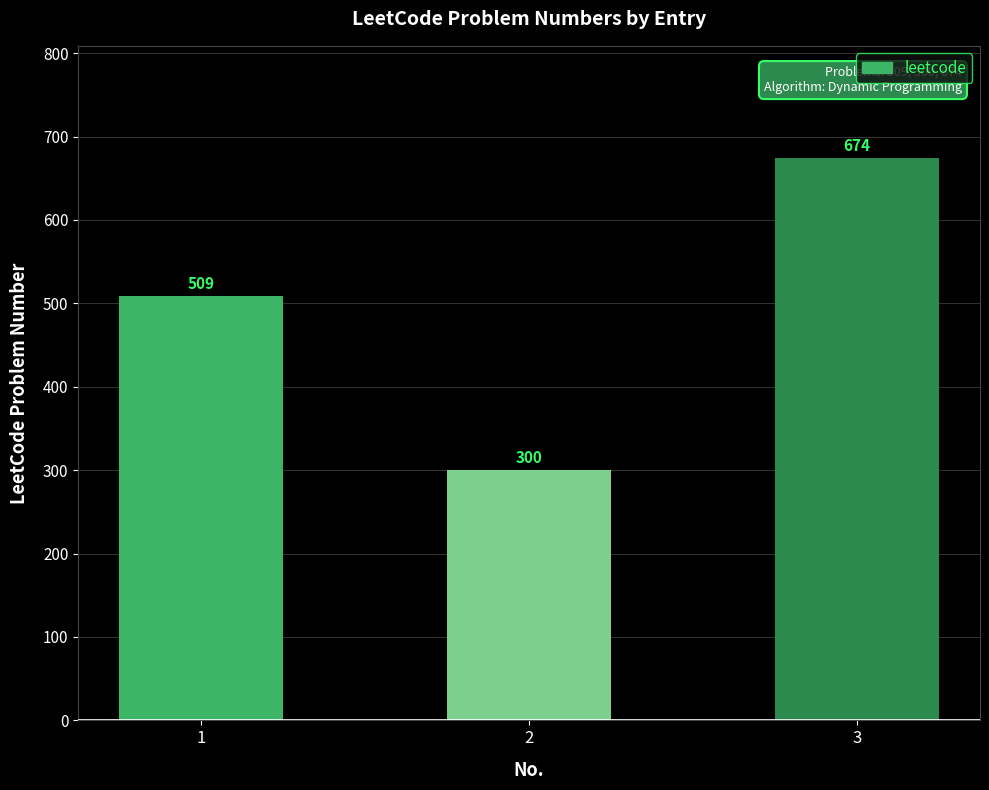

Rank the categories by value from highest to lowest.

3, 1, 2